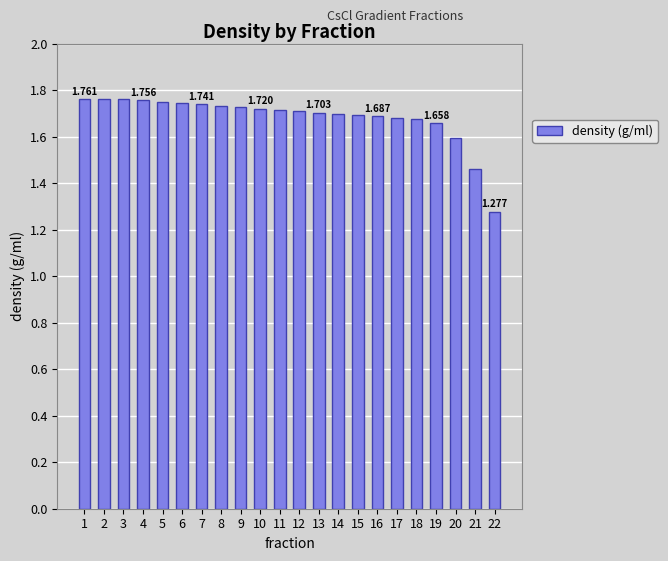

What is the average value?

1.7